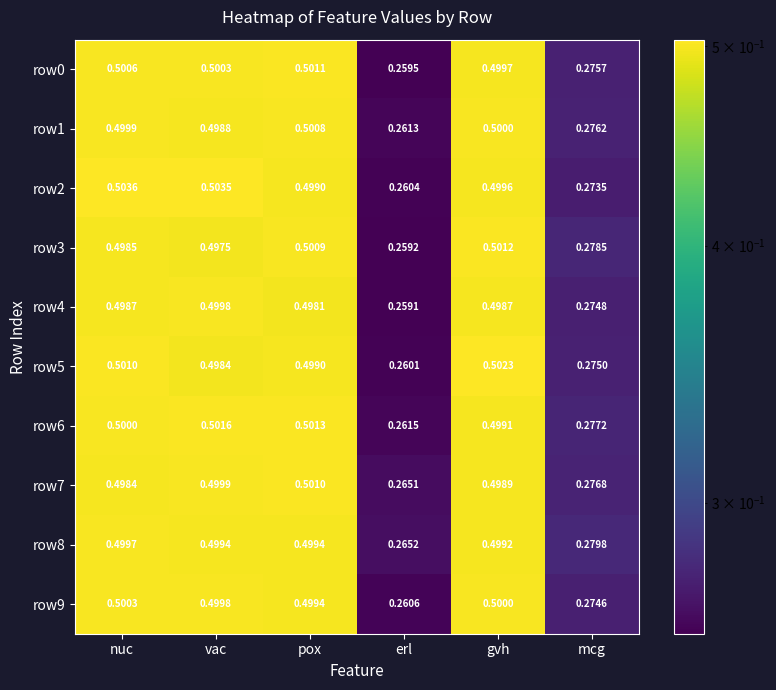

Which label corresponds to the largest value in the chart?

nuc